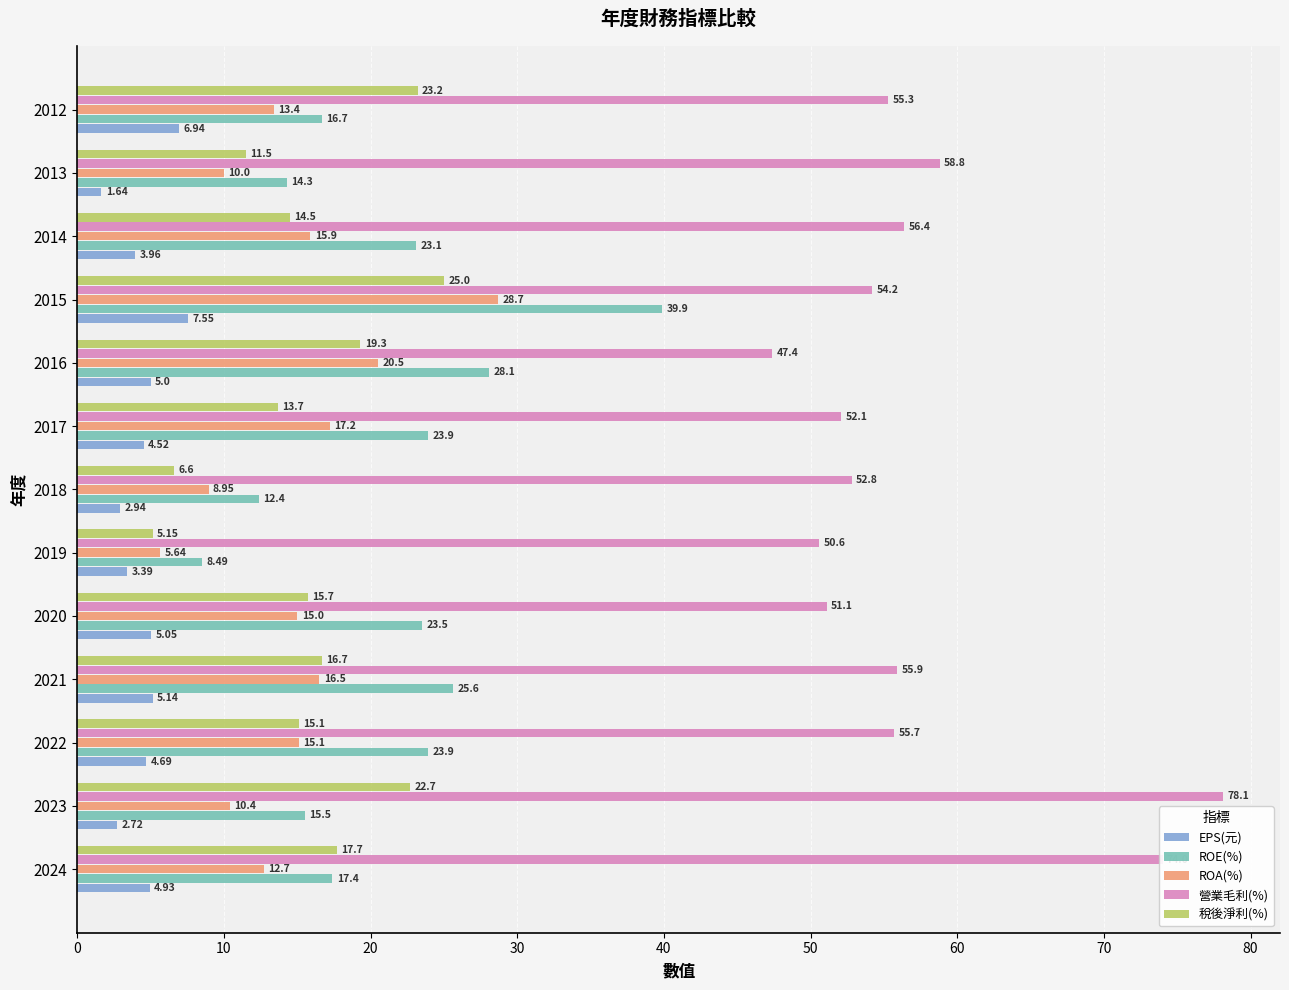

What is the average value of the 營業毛利(%) series?

57.1